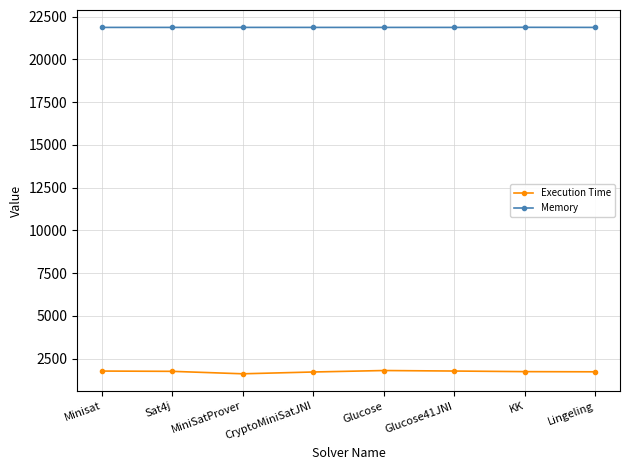

What is the lowest value of the Execution Time series?

1621